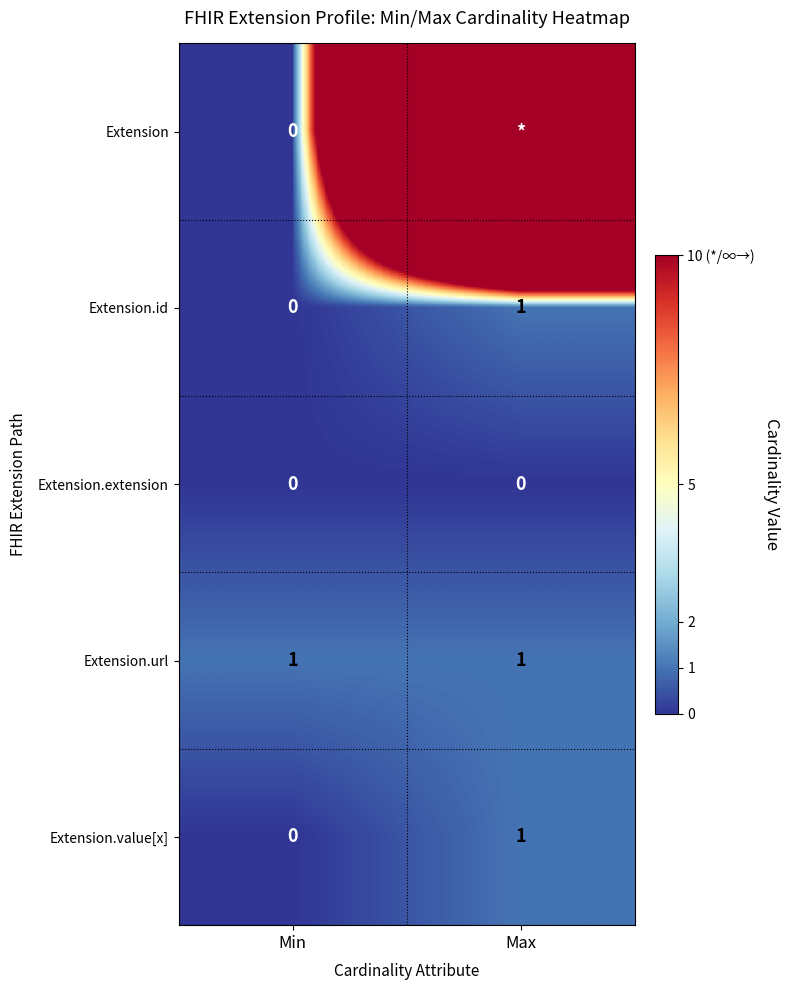

True or false: Extension.value[x] has a value of 0 at Min.

True